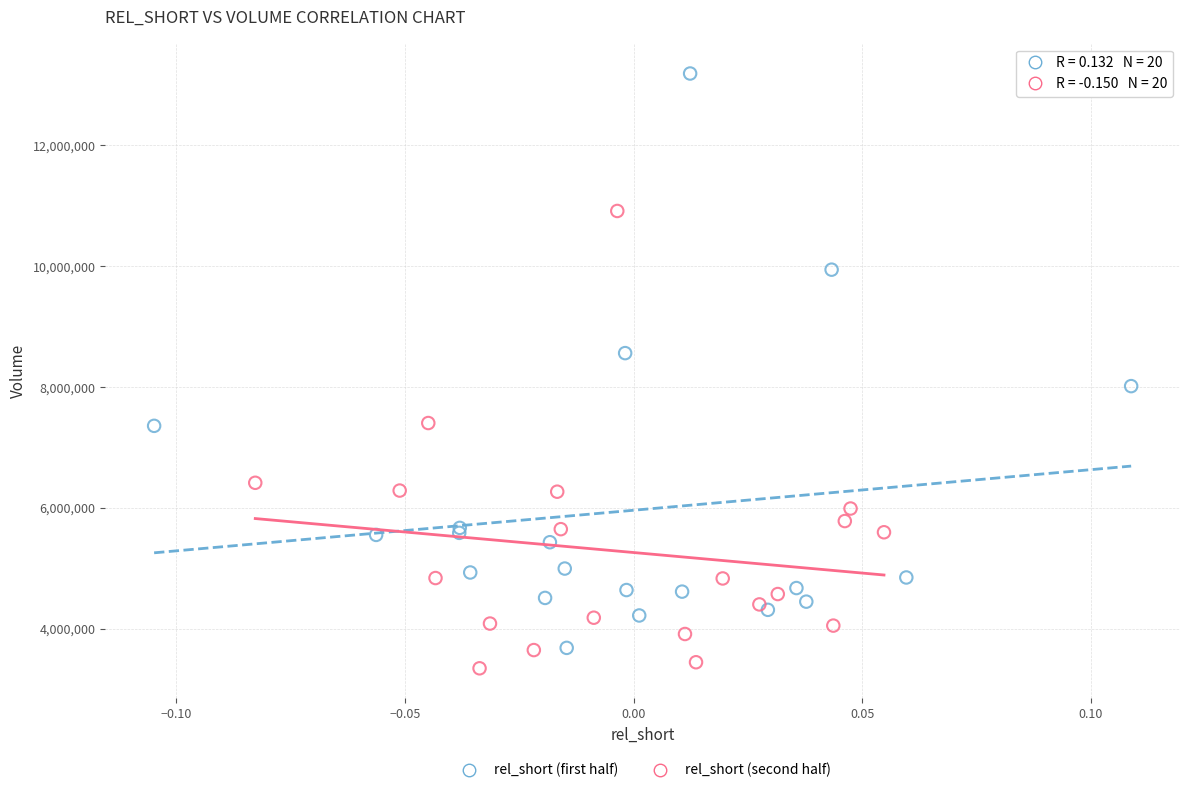

What are all the series names shown in the legend?

rel_short (first half), rel_short (second half)